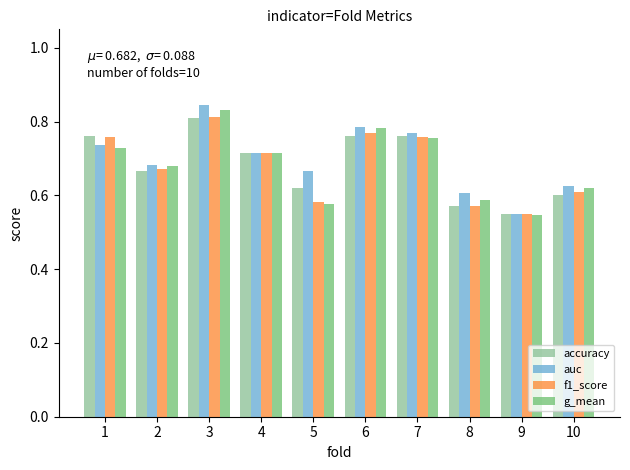

At which label is f1_score closest to 0?

9